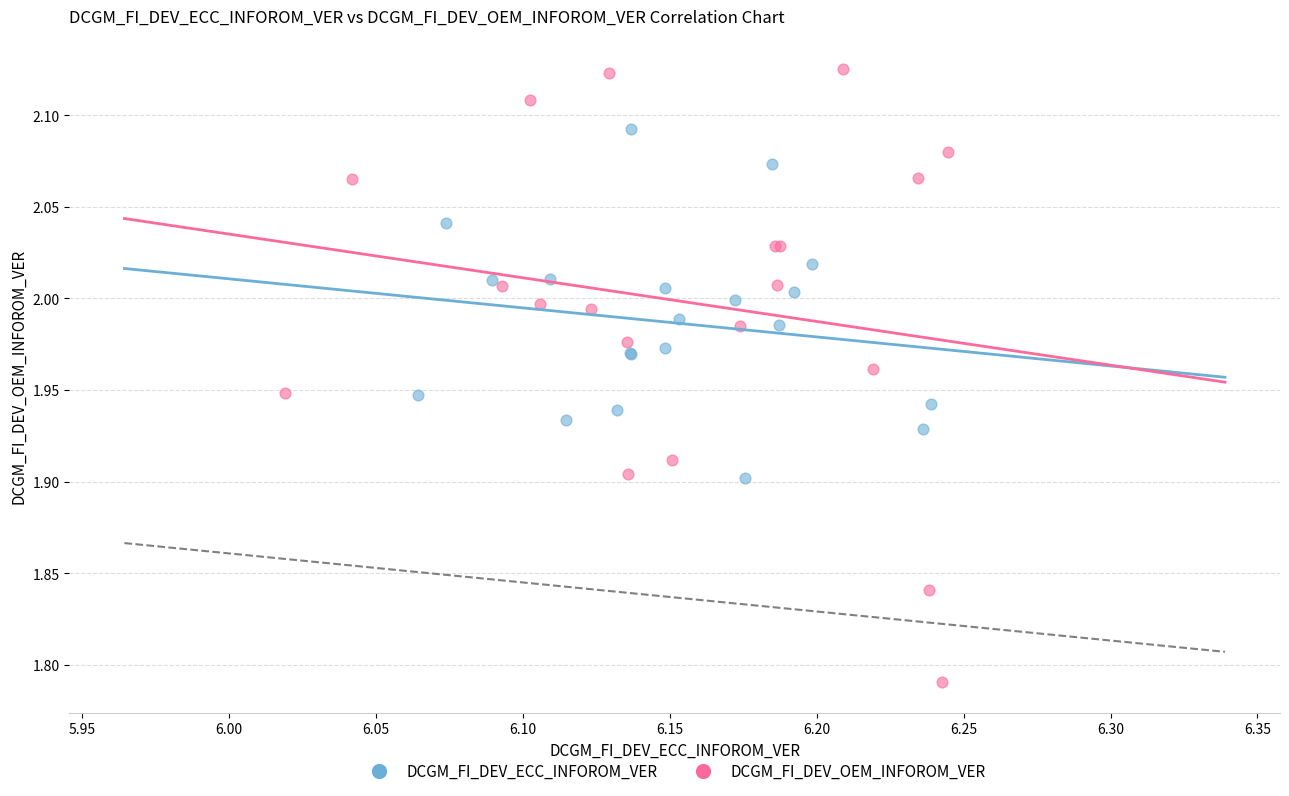

Which series reaches the maximum Y coordinate?

DCGM_FI_DEV_OEM_INFOROM_VER